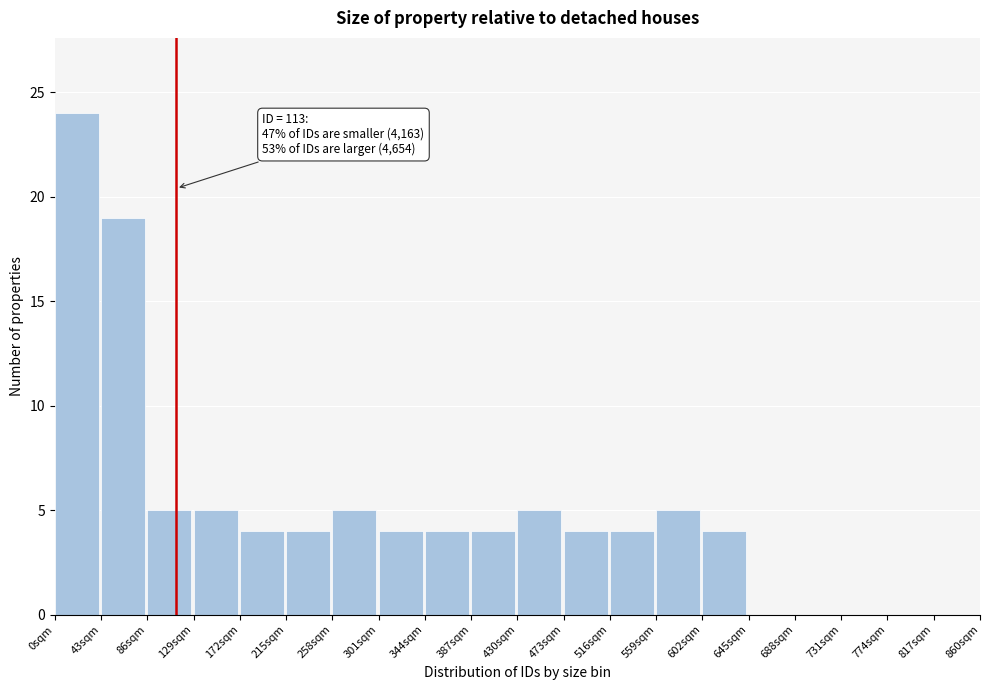

Which range on the x-axis has the tallest bar?

0 to 43